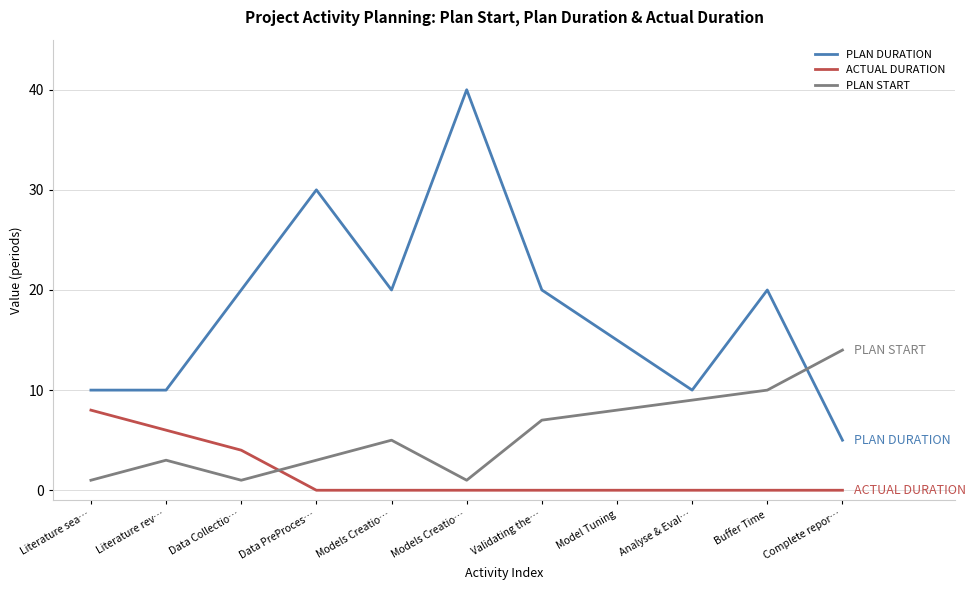

Reading right to left, what are all the values shown in this chart?

PLAN DURATION: 5	20	10	15	20	40	20	30	20	10	10
ACTUAL DURATION: 0	0	0	0	0	0	0	0	4	6	8
PLAN START: 14	10	9	8	7	1	5	3	1	3	1